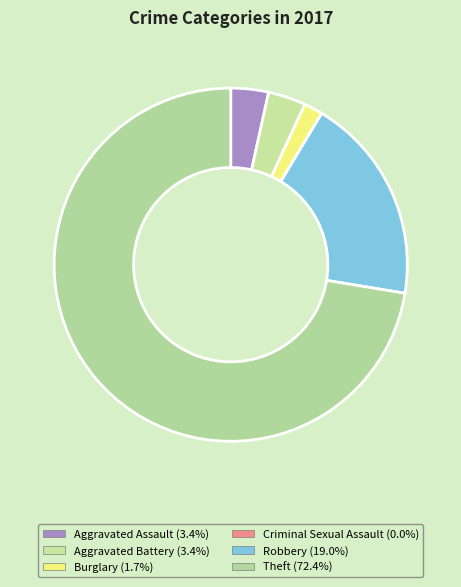

Which slice is the smallest?

Criminal Sexual Assault